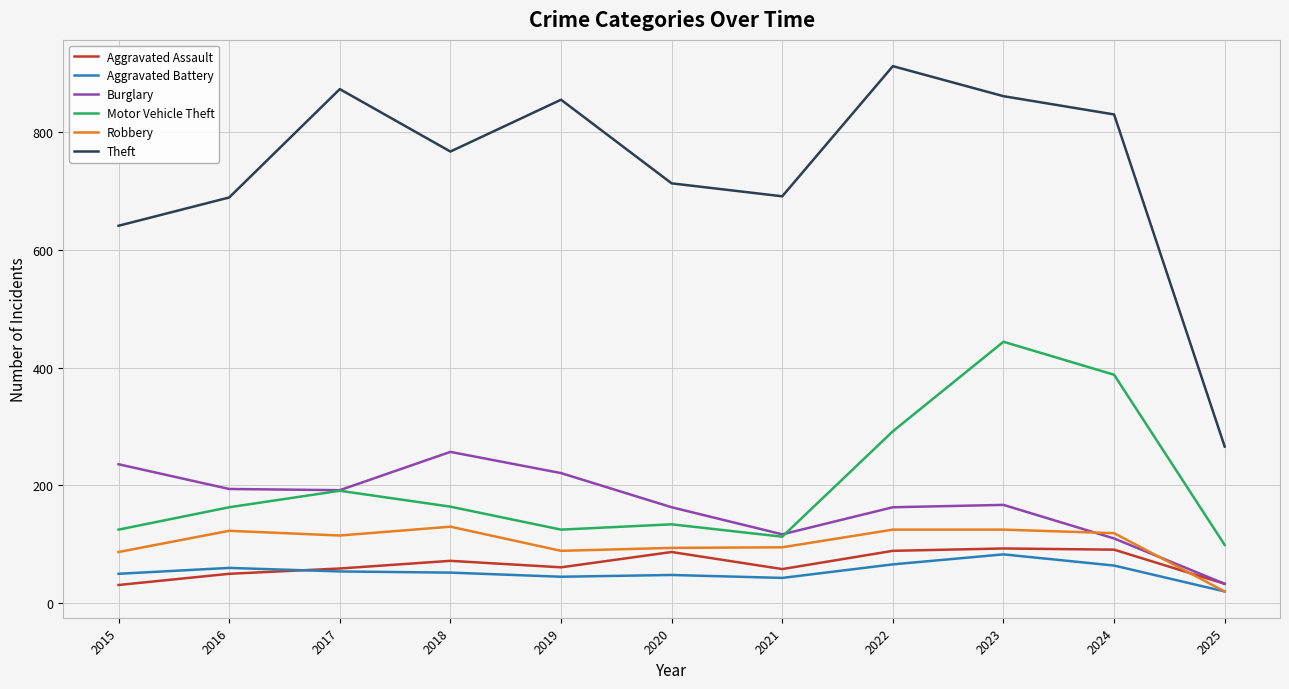

Which label corresponds to the largest value in the chart?

2022